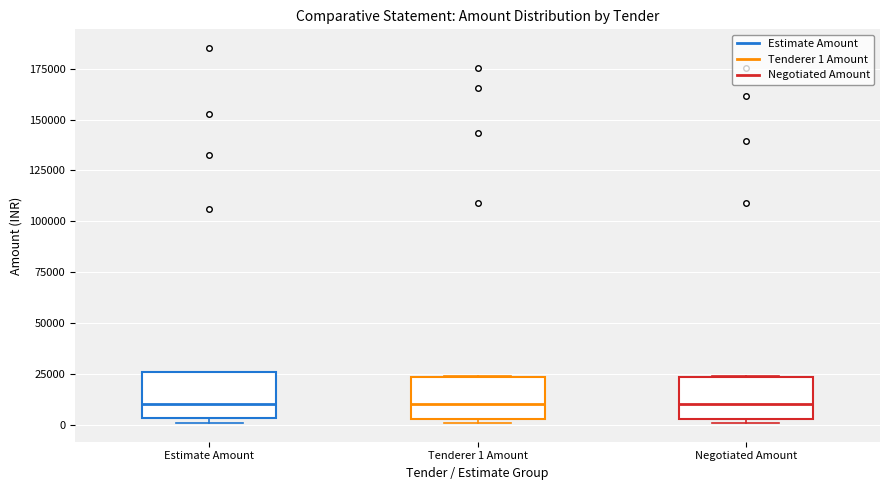

Reading left to right, read every box against the y-axis: the position of its median line, the range the box covers, and the ends of its whiskers. The values are not printed on the chart, so give them approximately, as read against the axis.

Estimate Amount: median 10000, box 5000 to 25000, whiskers 0 to 25000
Tenderer 1 Amount: median 10000, box 5000 to 25000, whiskers 0 to 25000
Negotiated Amount: median 10000, box 5000 to 25000, whiskers 0 to 25000